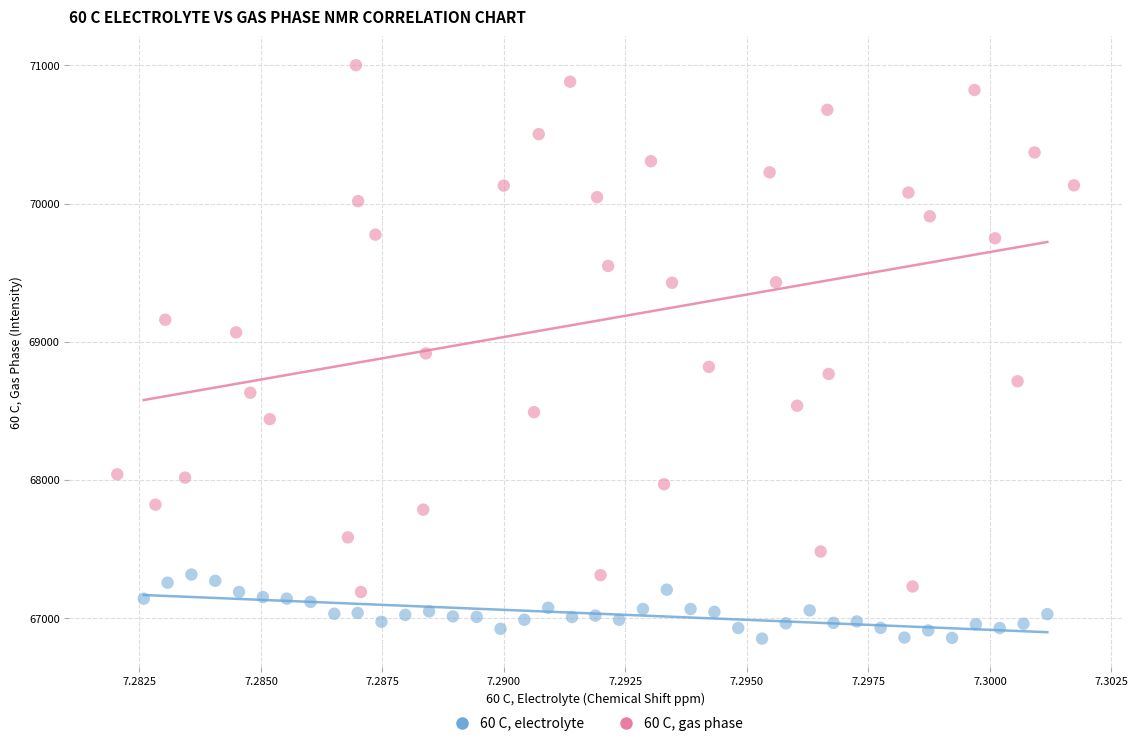

Which series has the widest spread of Y values?

60 C, gas phase